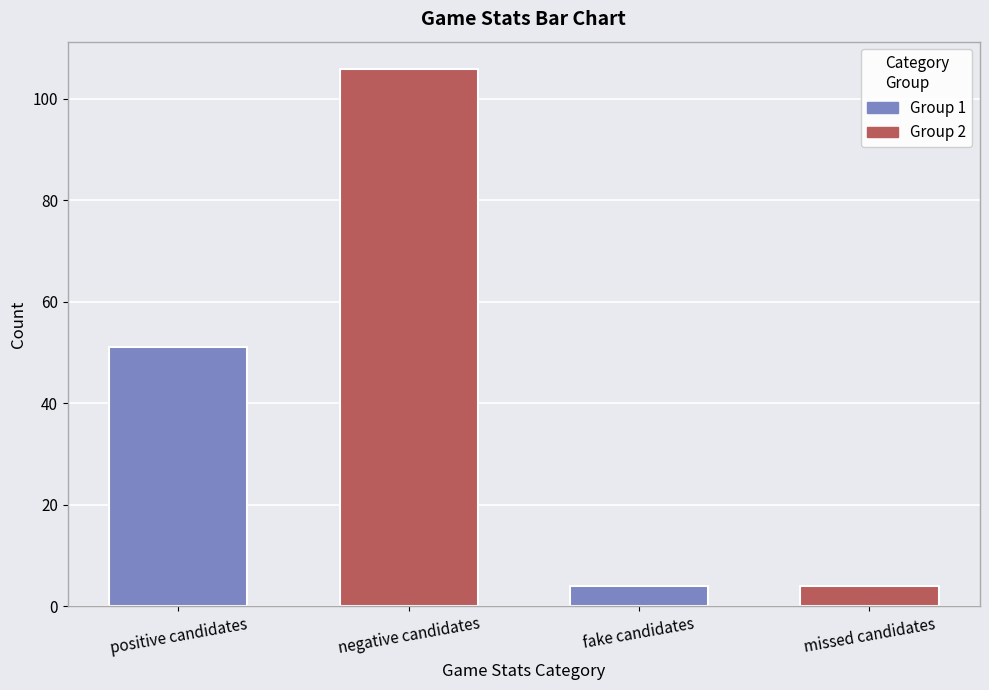

The value at missed candidates is 4. True or false?

True